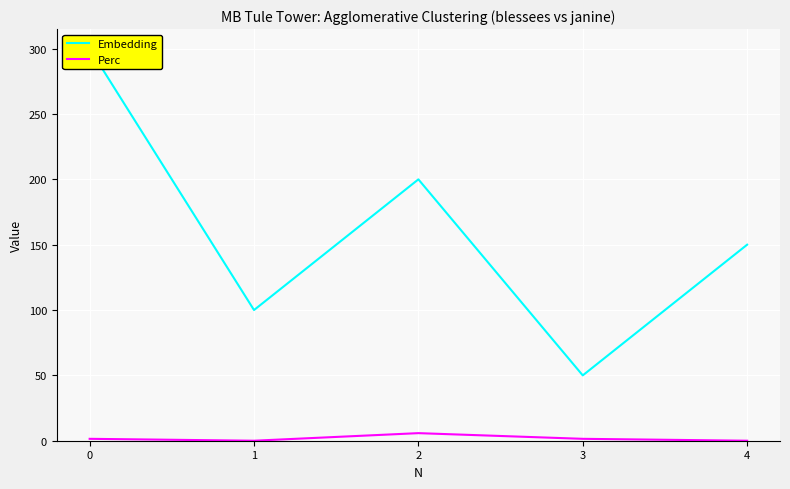

What is the approximate value of Embedding at 2?

200.0